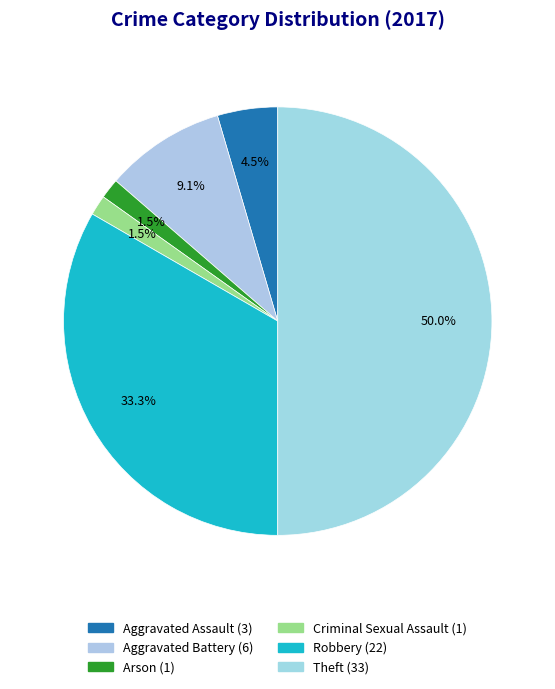

Count the number of slices in the pie.

6